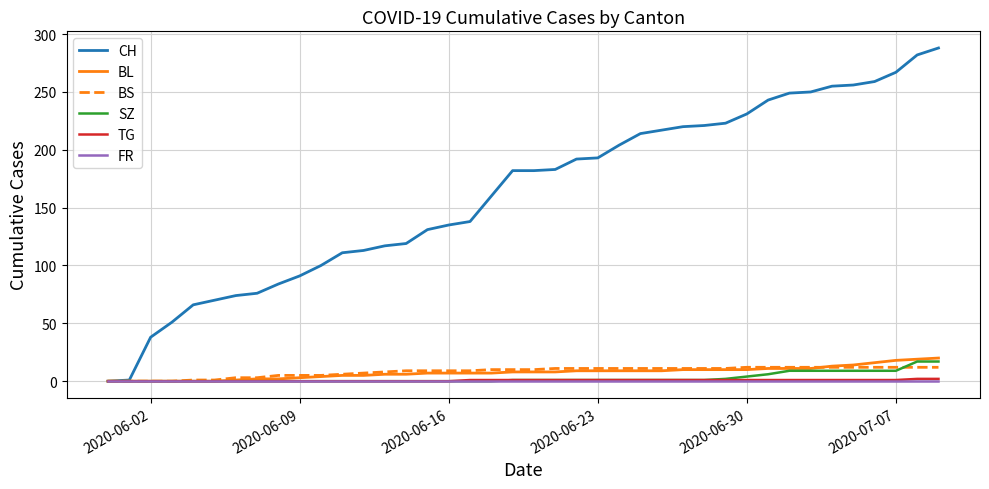

Which series has the widest spread of values?

CH